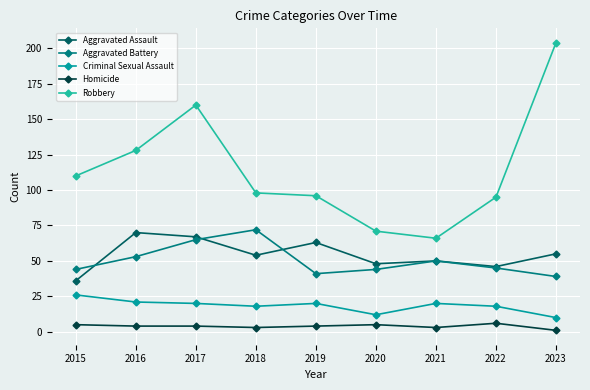

What is the lowest value of the Robbery series?

66